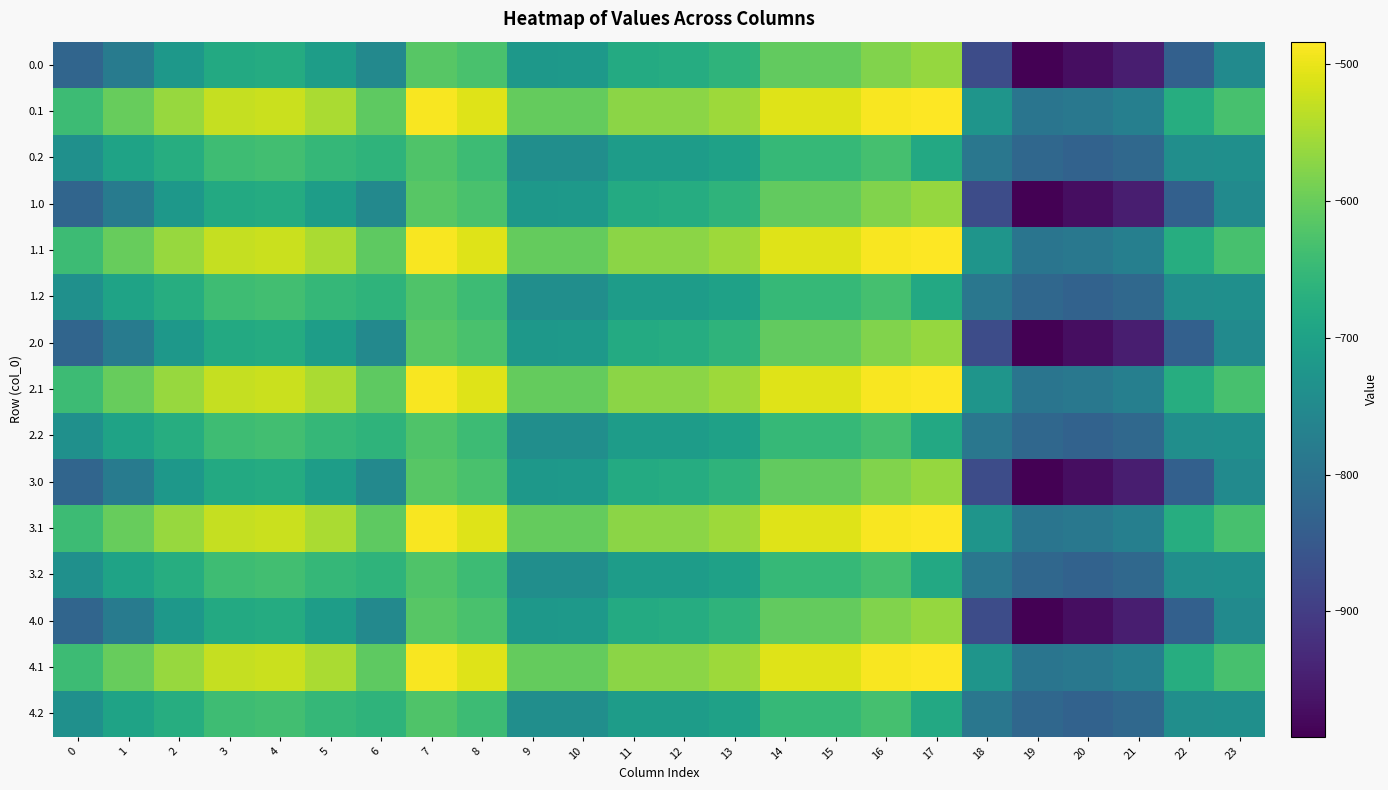

What is the greatest value displayed?

-483.5